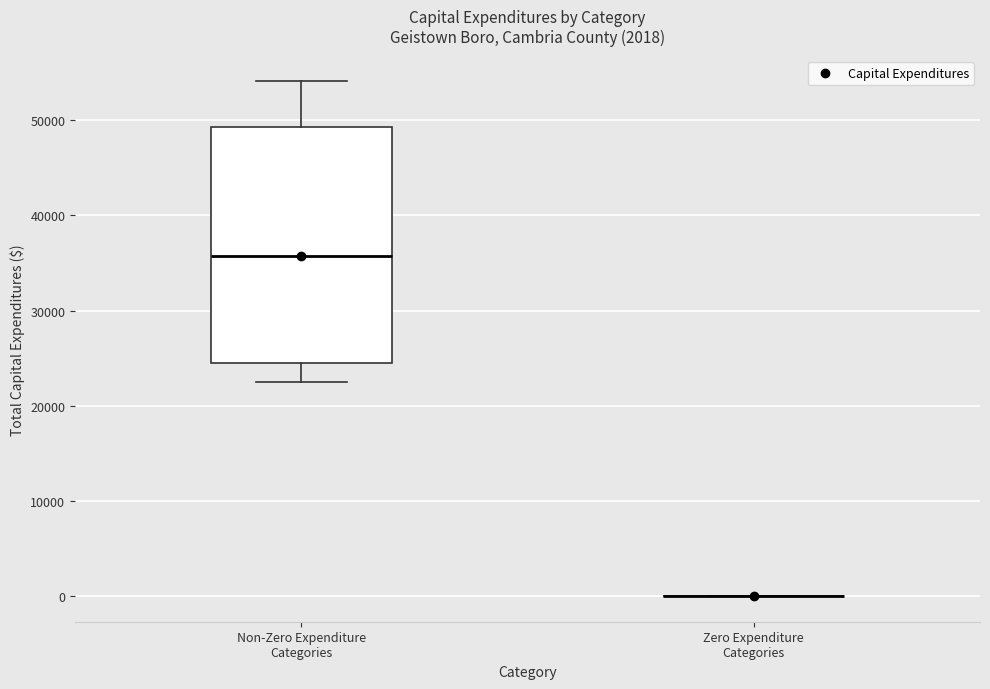

Reading left to right, transcribe this box plot: for each box, give where its median line is, the range the box spans, and where its two whiskers end, as read against the y-axis. The values are not printed on the chart, so give them approximately, as read against the axis.

Non-Zero Expenditure Categories: median 36000, box 25000 to 49000, whiskers 22000 to 54000
Zero Expenditure Categories: box collapsed to a line at 0, whiskers 0 to 0